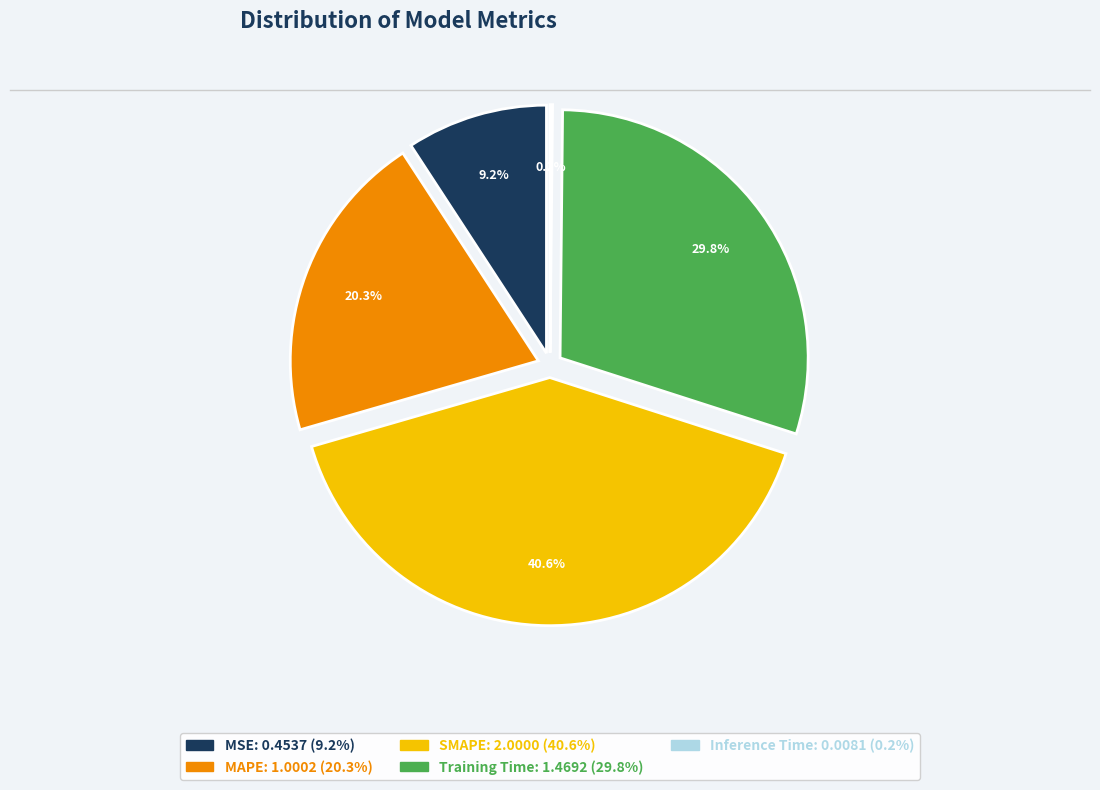

True or false: Training Time accounts for 30% of the total.

True